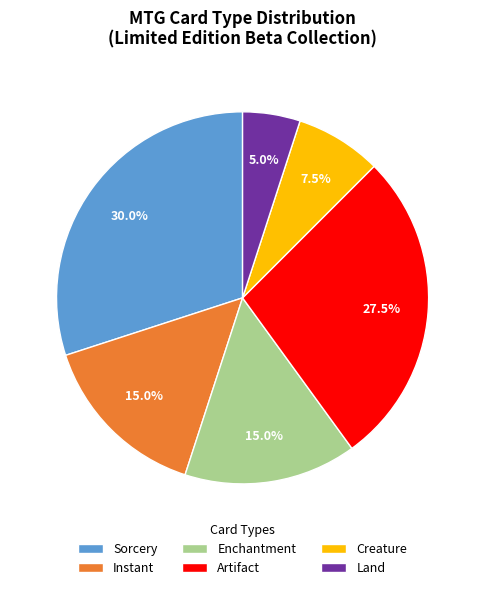

Is Artifact the majority of the pie?

No